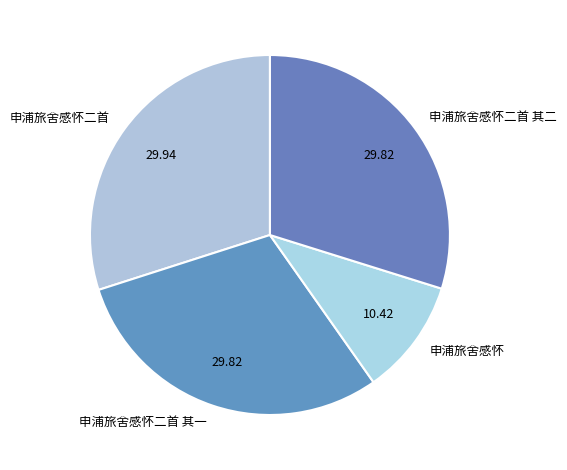

Is it true that 申浦旅舍感怀二首 其一 is 40% of the pie?

False